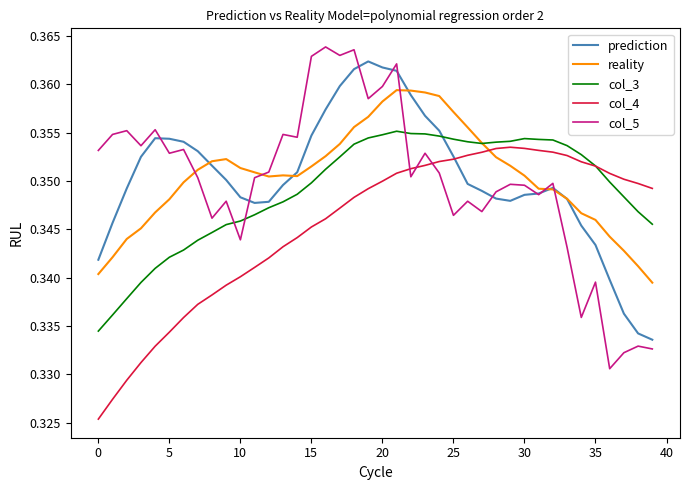

True or false: reality and col_4 cross at least once.

True